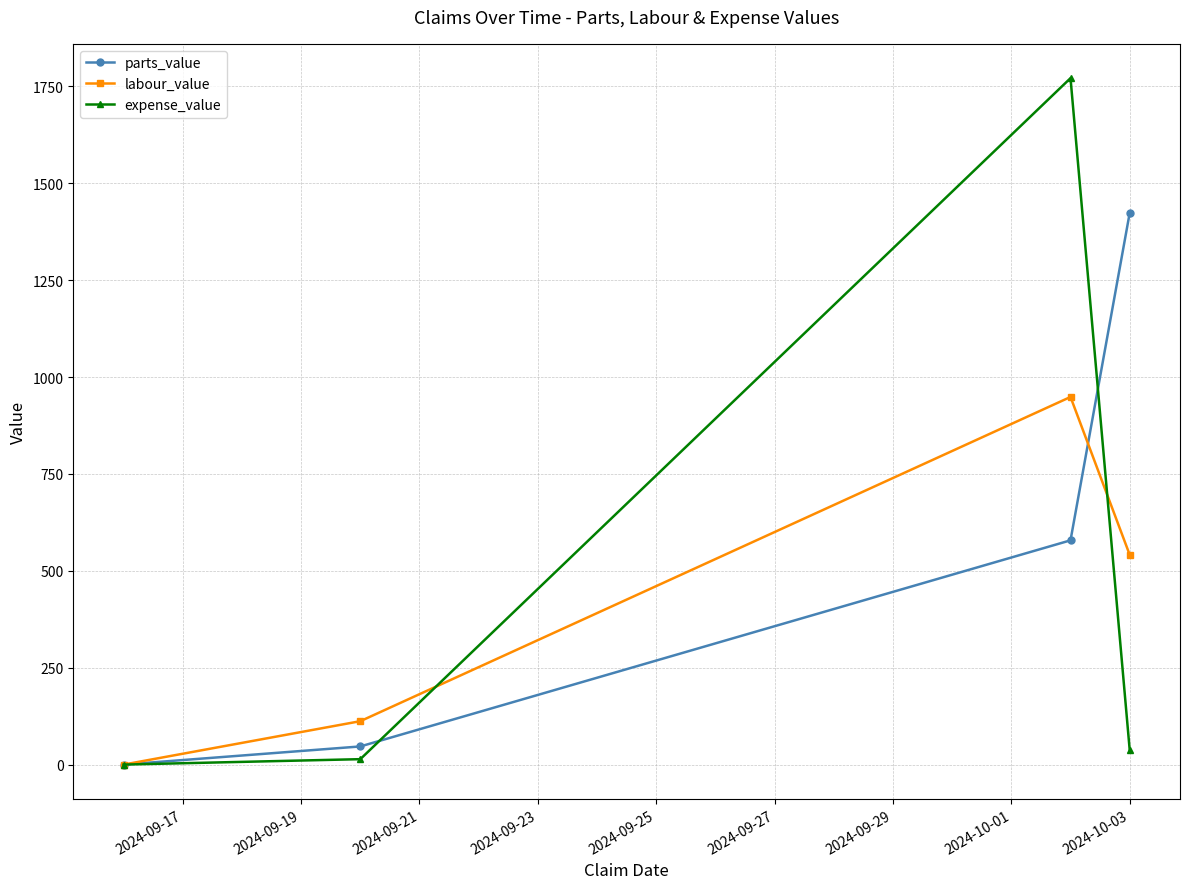

Which series has the largest range (max minus min)?

expense_value